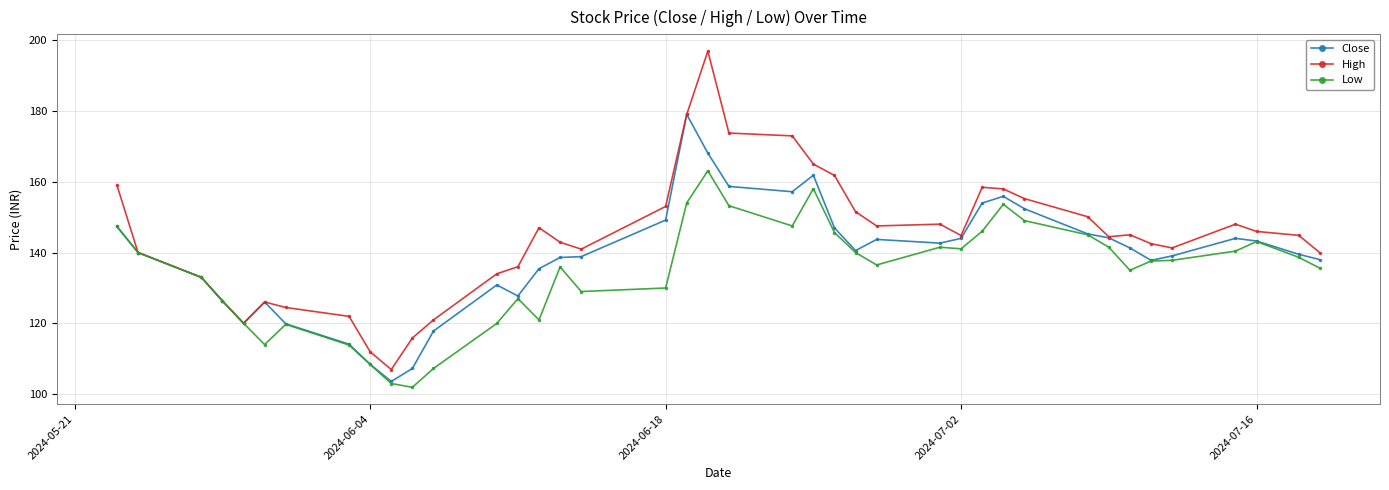

What is the minimum value shown in the chart?

102.0